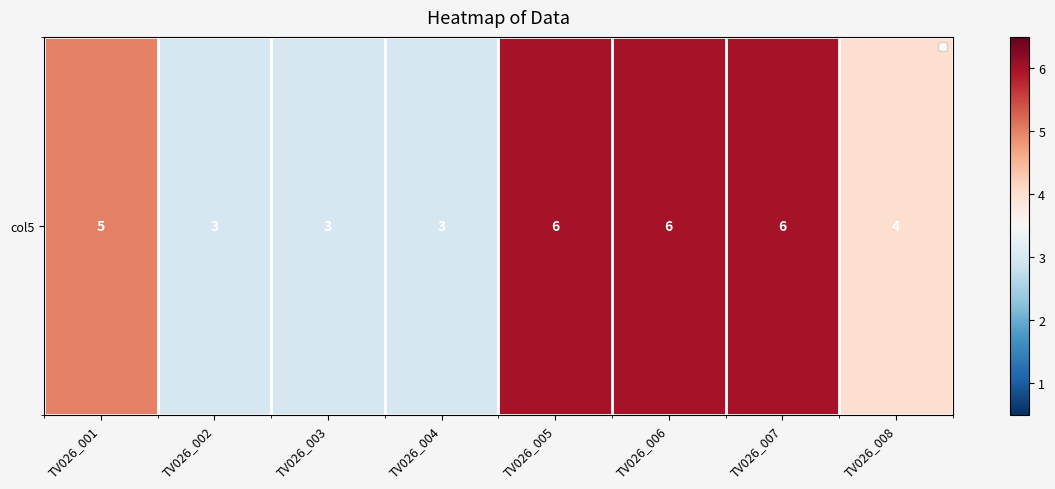

The chart shows a value of 3 at TV026_004. True or false?

True